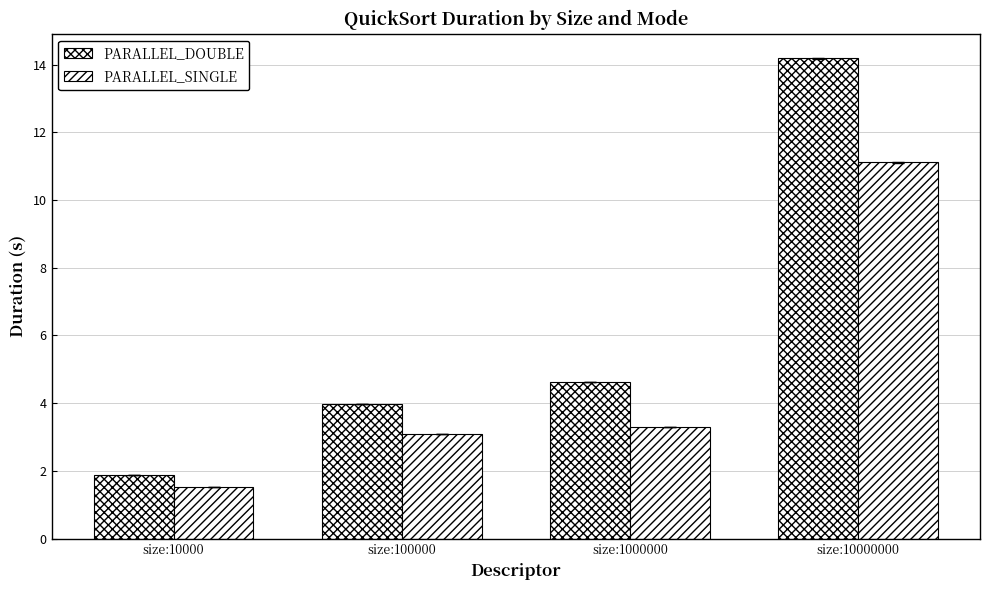

Count the number of categories in the chart.

4